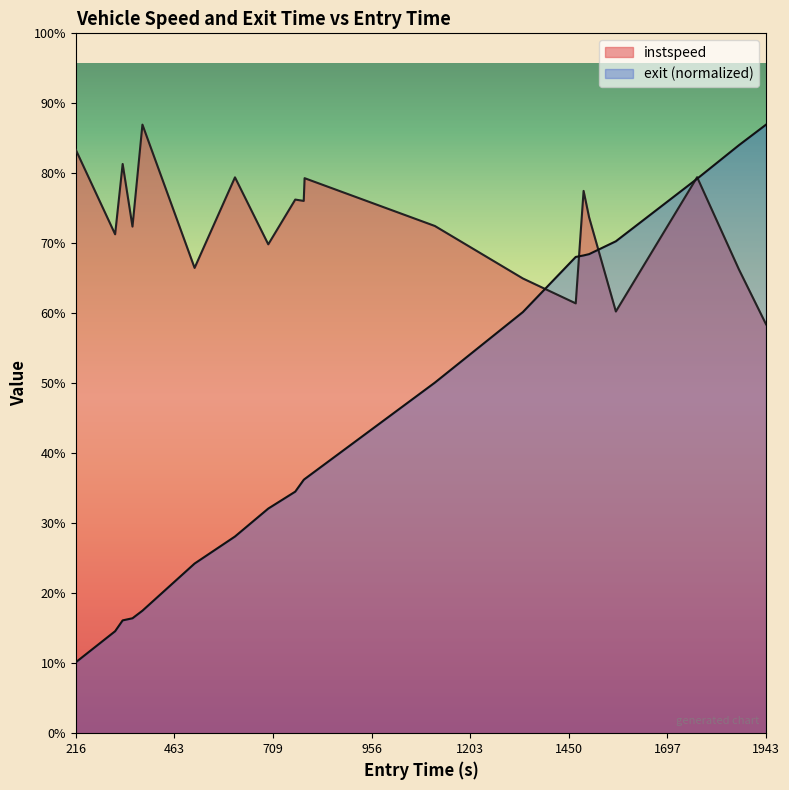

How many values in the exit series exceed 6?

12